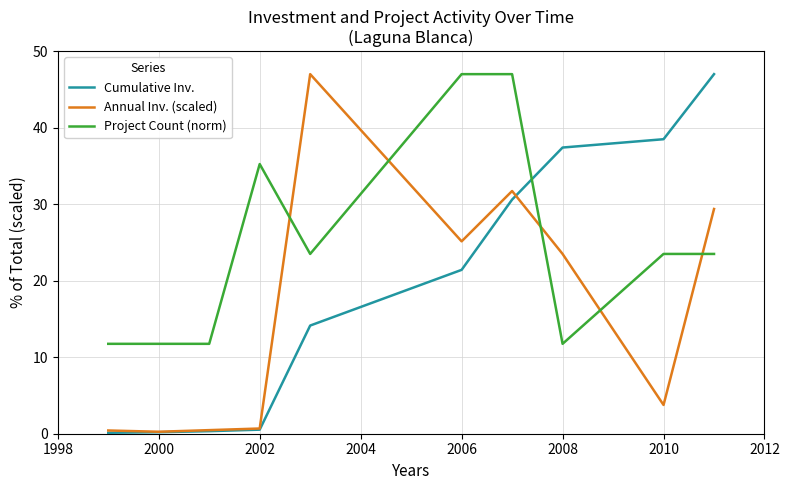

What is the maximum value shown in the chart?

47.0